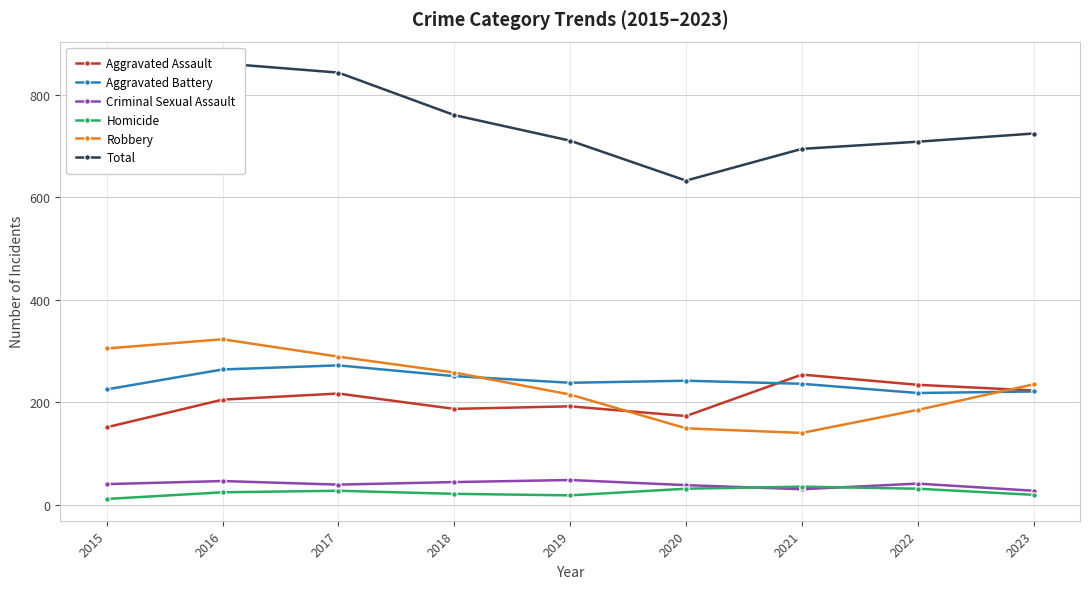

Reading left to right, list all the values displayed in this chart.

Aggravated Assault: 151	205	217	187	192	173	254	234	223
Aggravated Battery: 225	264	272	251	238	242	236	218	221
Criminal Sexual Assault: 40	46	39	44	48	38	30	41	27
Homicide: 11	24	27	21	18	31	35	31	19
Robbery: 305	323	289	258	215	149	140	185	235
Total: 732	862	844	761	711	633	695	709	725